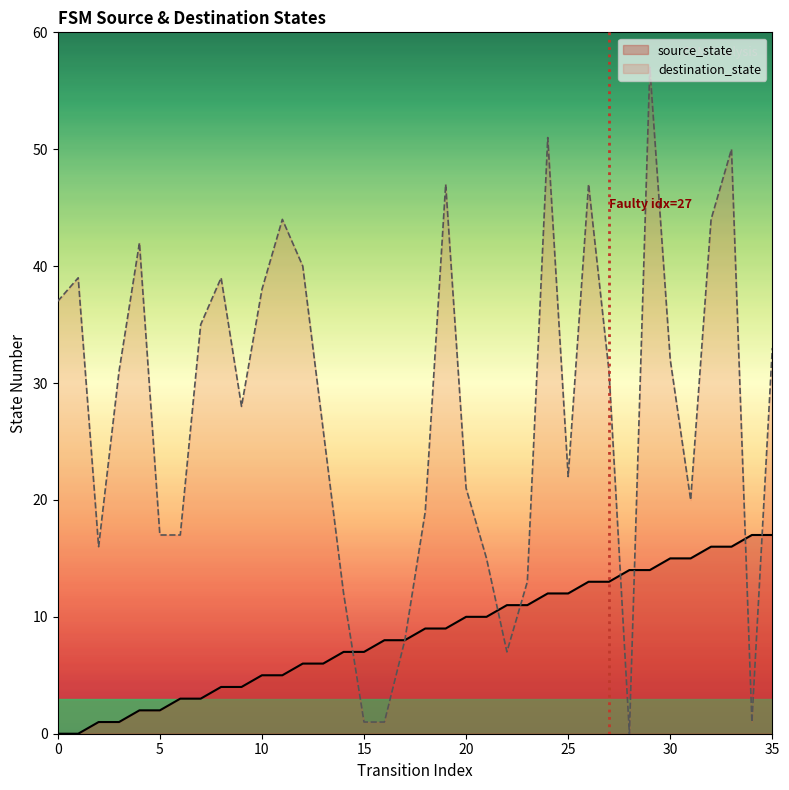

What value does the source_state series have at 15?

7